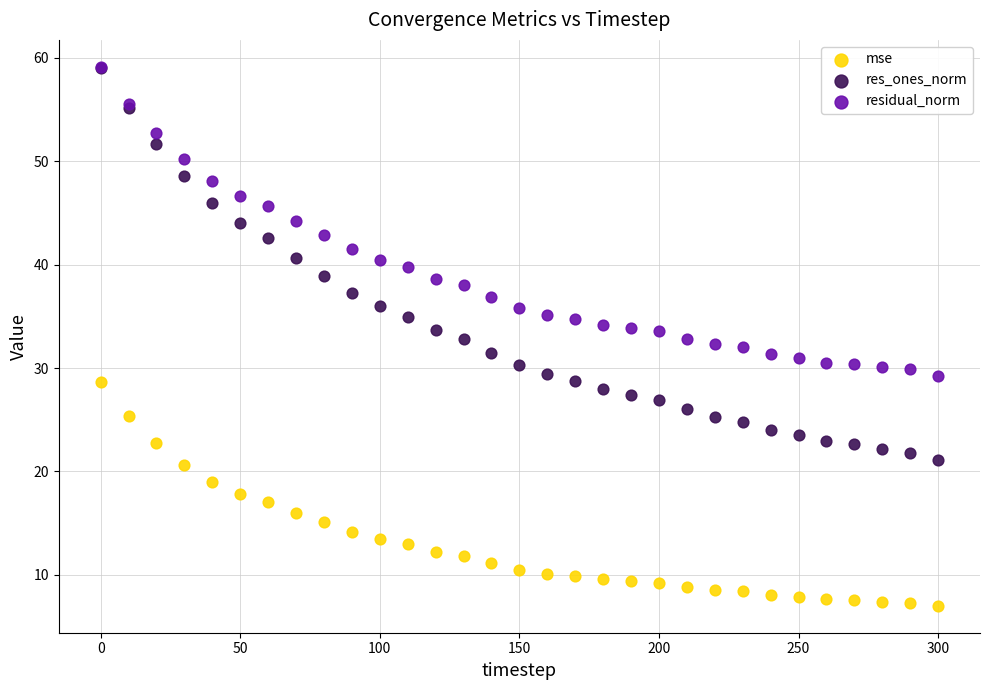

What are all the series names shown in the legend?

mse, res_ones_norm, residual_norm